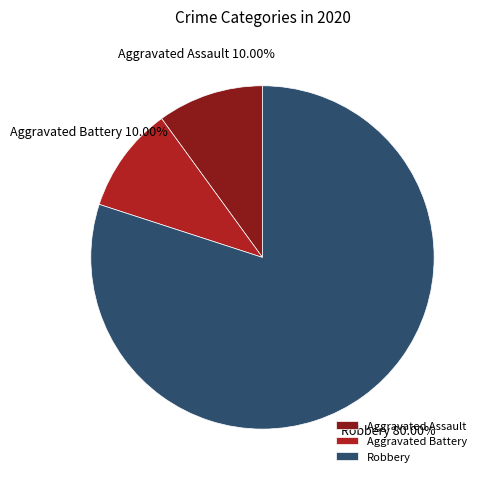

To the nearest percent, what is the combined percentage of Aggravated Assault and Aggravated Battery?

20%